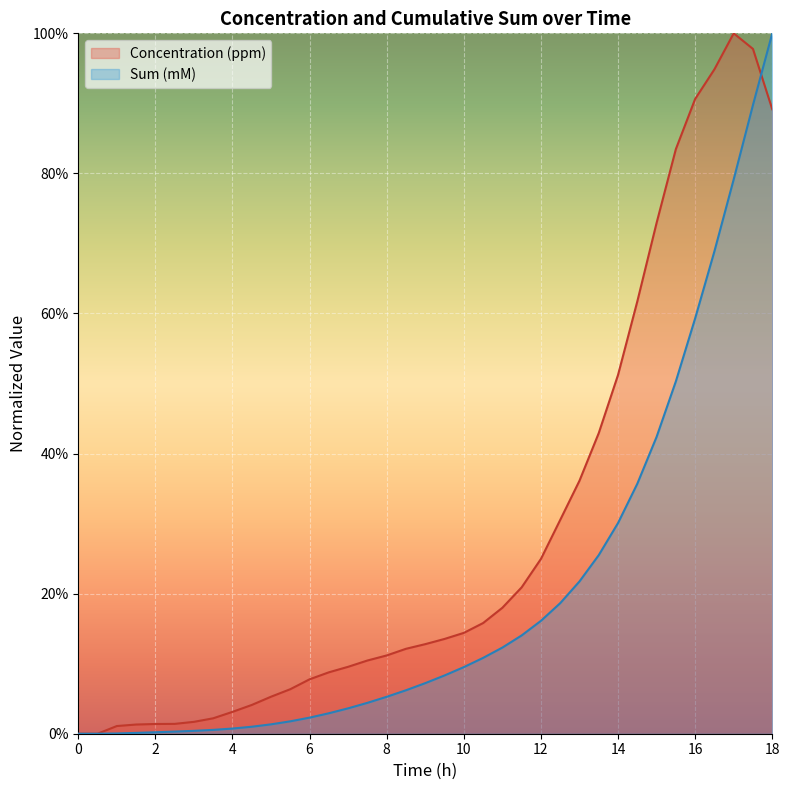

Reading left to right, transcribe all the data shown in this chart.

Concentration (ppm): 0=0.0	0.5=0.0	1=0.0	1.5=0.0	2=0.0	2.5=0.0	3=0.0	3.5=0.0	4=0.0	4.5=0.0	5=0.1	5.5=0.1	6=0.1	6.5=0.1	7=0.1	7.5=0.1	8=0.1	8.5=0.1	9=0.1	9.5=0.1	10=0.1	10.5=0.2	11=0.2	11.5=0.2	12=0.2	12.5=0.3	13=0.4	13.5=0.4	14=0.5	14.5=0.6	15=0.7	15.5=0.8	16=0.9	16.5=0.9	17=1.0	17.5=1.0	18=0.9
Sum (mM): 0=0.0	0.5=0.0	1=0.0	1.5=0.0	2=0.0	2.5=0.0	3=0.0	3.5=0.0	4=0.0	4.5=0.0	5=0.0	5.5=0.0	6=0.0	6.5=0.0	7=0.0	7.5=0.0	8=0.1	8.5=0.1	9=0.1	9.5=0.1	10=0.1	10.5=0.1	11=0.1	11.5=0.1	12=0.2	12.5=0.2	13=0.2	13.5=0.3	14=0.3	14.5=0.4	15=0.4	15.5=0.5	16=0.6	16.5=0.7	17=0.8	17.5=0.9	18=1.0